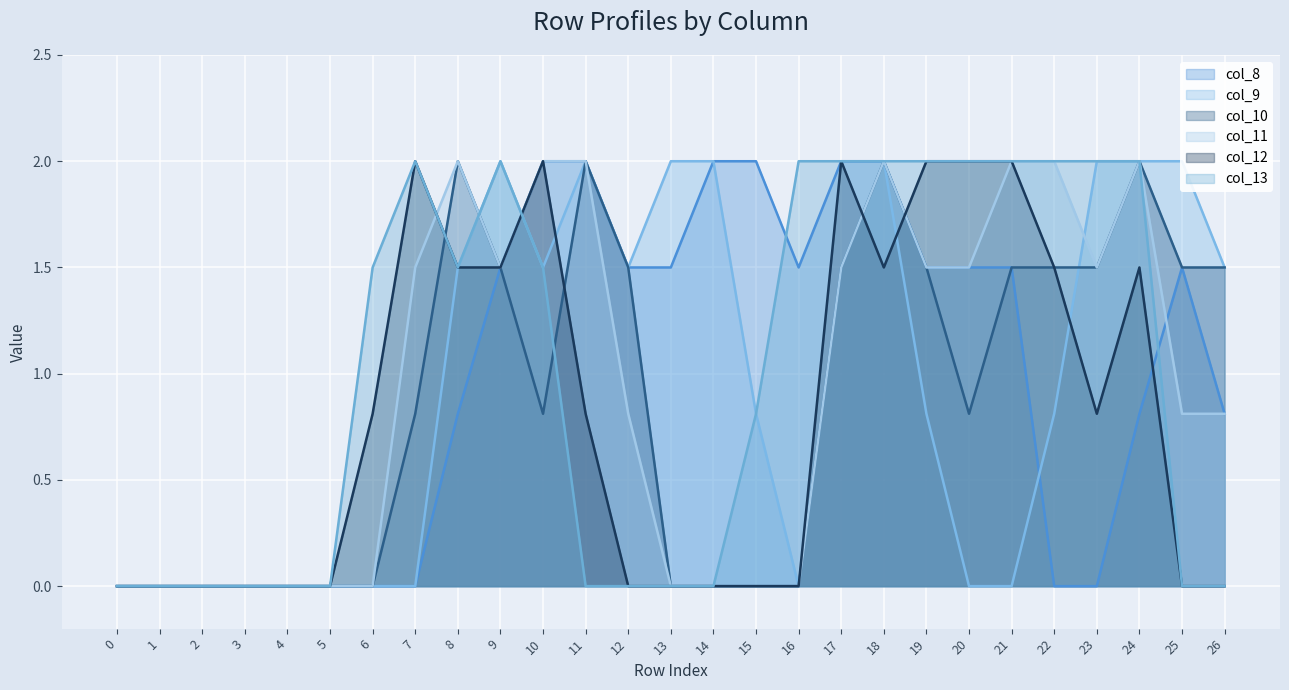

The value of col_8 at 11 is 3.0. True or false?

False